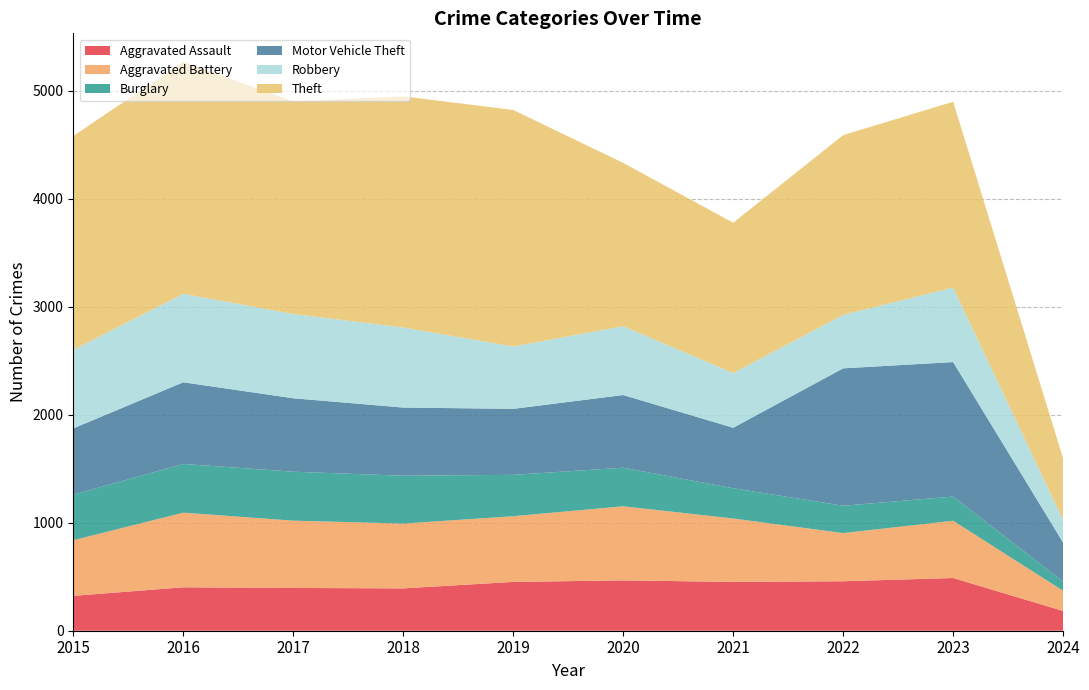

Reading left to right, transcribe all the data shown in this chart.

Aggravated Assault: 323	402	396	392	452	466	452	458	488	183
Aggravated Battery: 515	691	623	600	608	686	587	446	530	187
Burglary: 421	451	453	443	383	357	280	253	224	85
Motor Vehicle Theft: 614	756	680	631	611	673	560	1272	1245	361
Robbery: 726	819	780	741	577	637	506	495	690	209
Theft: 1981	2148	1968	2140	2190	1512	1392	1664	1720	571